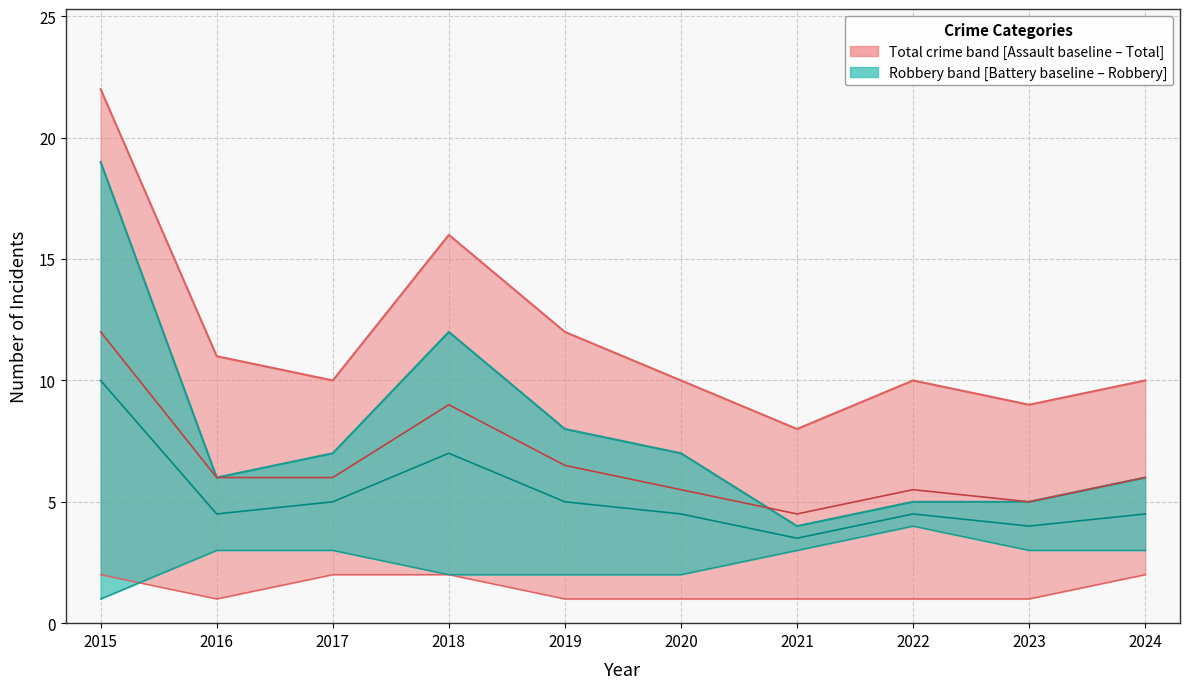

Rank the series at 2016 from lowest to highest value.

Aggravated Assault, Aggravated Battery, Robbery, Total